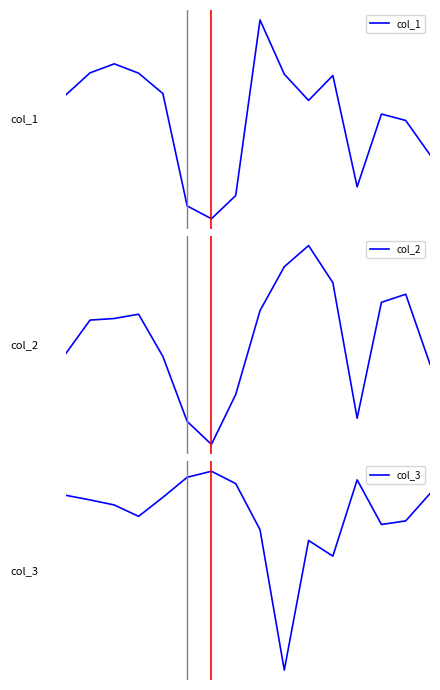

Reading right to left, transcribe all the data shown in this chart.

col_1: -0.0	-0.0	0.0	-0.0	0.0	0.0	0.0	0.0	-0.0	-0.0	-0.0	0.0	0.0	0.0	0.0	0.0
col_2: -1.2	2.1	1.7	-3.8	2.6	4.3	3.3	1.3	-2.7	-5.0	-3.9	-0.9	1.1	0.9	0.8	-0.7
col_3: 73.9	-14.8	-26.6	118.6	-129.4	-78.6	-500.0	-43.5	106.4	146.7	126.9	61.7	-0.1	36.9	53.4	68.4